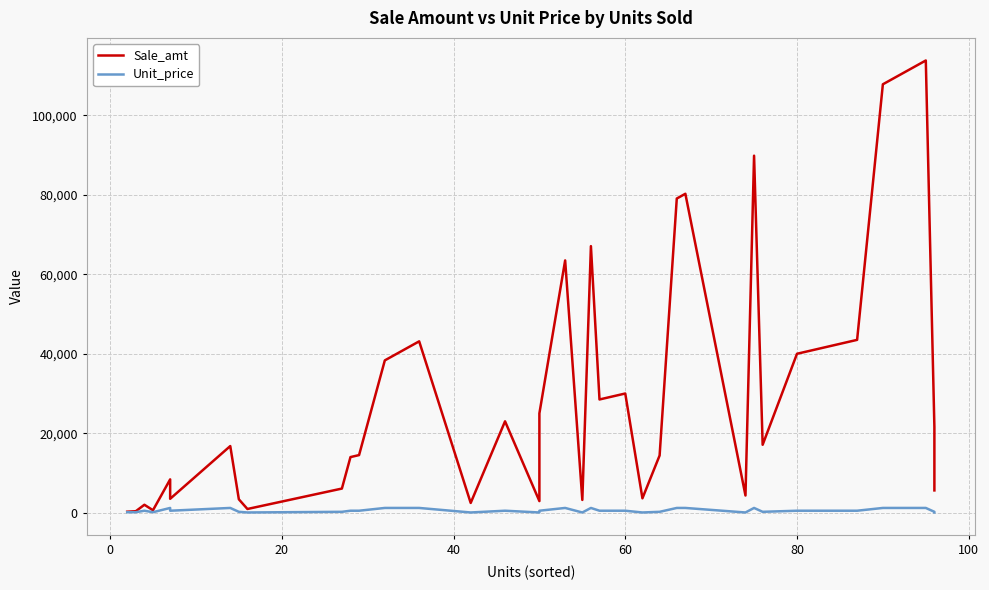

Reading left to right, transcribe all the data shown in this chart.

Sale_amt: 250.0	375.0	2000.0	625.0	8386.0	3500.0	16772.0	3375.0	936.0	6075.0	14000.0	14500.0	38336.0	41930.0	43128.0	2457.0	23000.0	2925.0	25000.0	63494.0	3217.5	67088.0	28500.0	30000.0	30000.0	3627.0	14400.0	79068.0	80266.0	4329.0	89850.0	17100.0	40000.0	40500.0	43500.0	107820.0	107820.0	113810.0	21600.0	5616.0
Unit_price: 125.0	125.0	500.0	125.0	1198.0	500.0	1198.0	225.0	58.5	225.0	500.0	500.0	1198.0	1198.0	1198.0	58.5	500.0	58.5	500.0	1198.0	58.5	1198.0	500.0	500.0	500.0	58.5	225.0	1198.0	1198.0	58.5	1198.0	225.0	500.0	500.0	500.0	1198.0	1198.0	1198.0	225.0	58.5